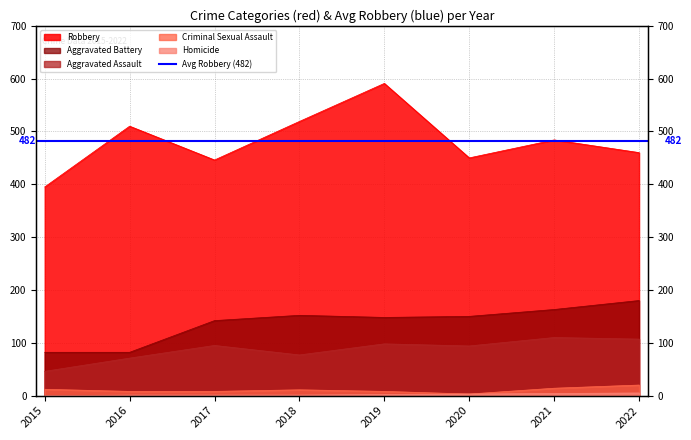

Which series has the largest total across all categories?

Robbery